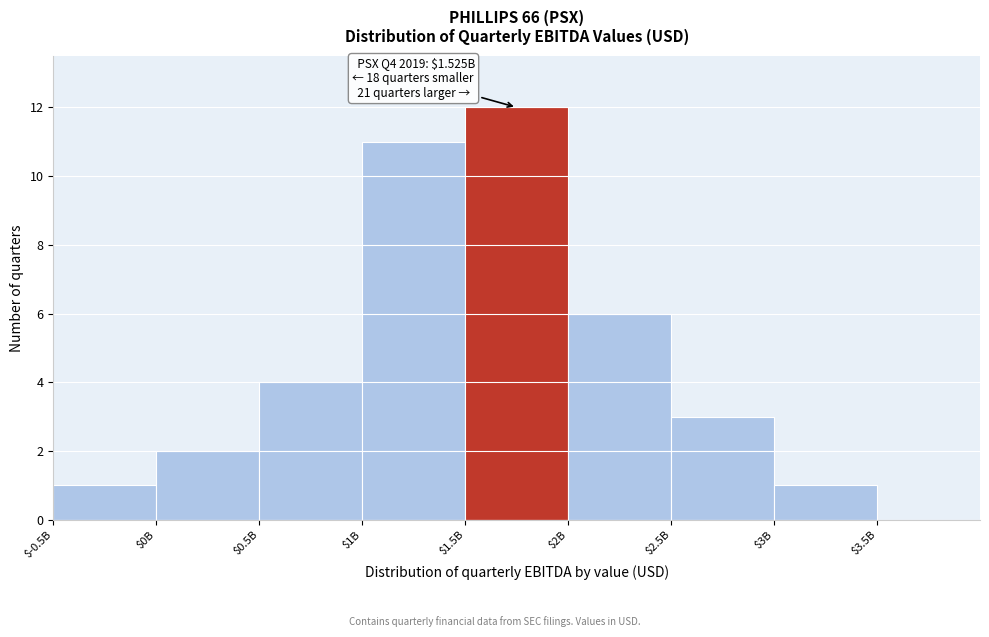

The chart shows a value of 12 at $1.5B. True or false?

True